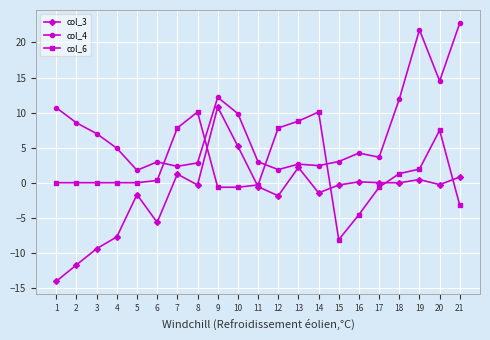

Which category has the lowest value in the col_6 series?

15